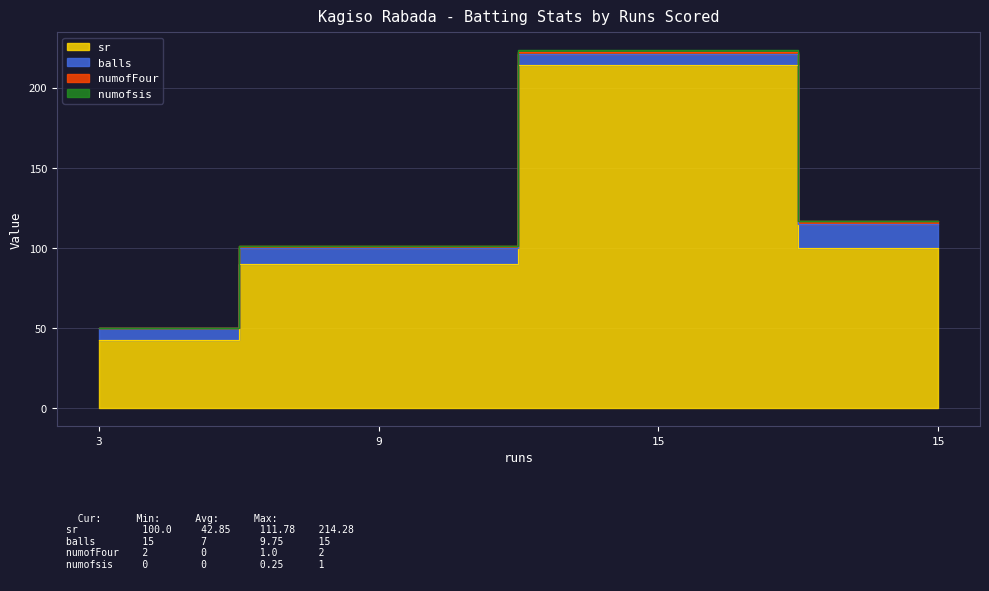

What is the difference between the highest and lowest values at 15?

213.3